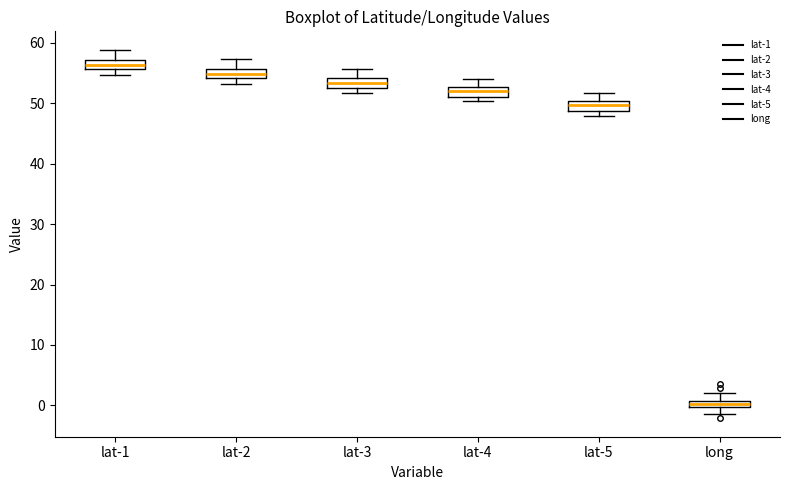

Where does the upper whisker of the box for lat-4 end on the y-axis? The values are not printed on the chart, so give them approximately, as read against the axis.

54